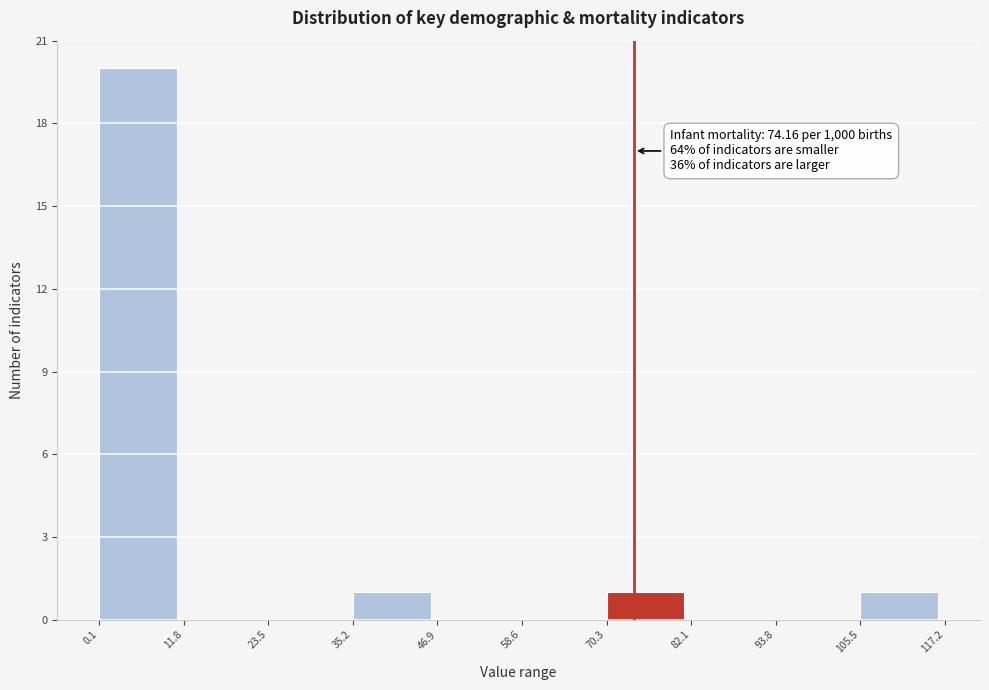

Which range on the x-axis has the tallest bar?

0.1 to 11.8